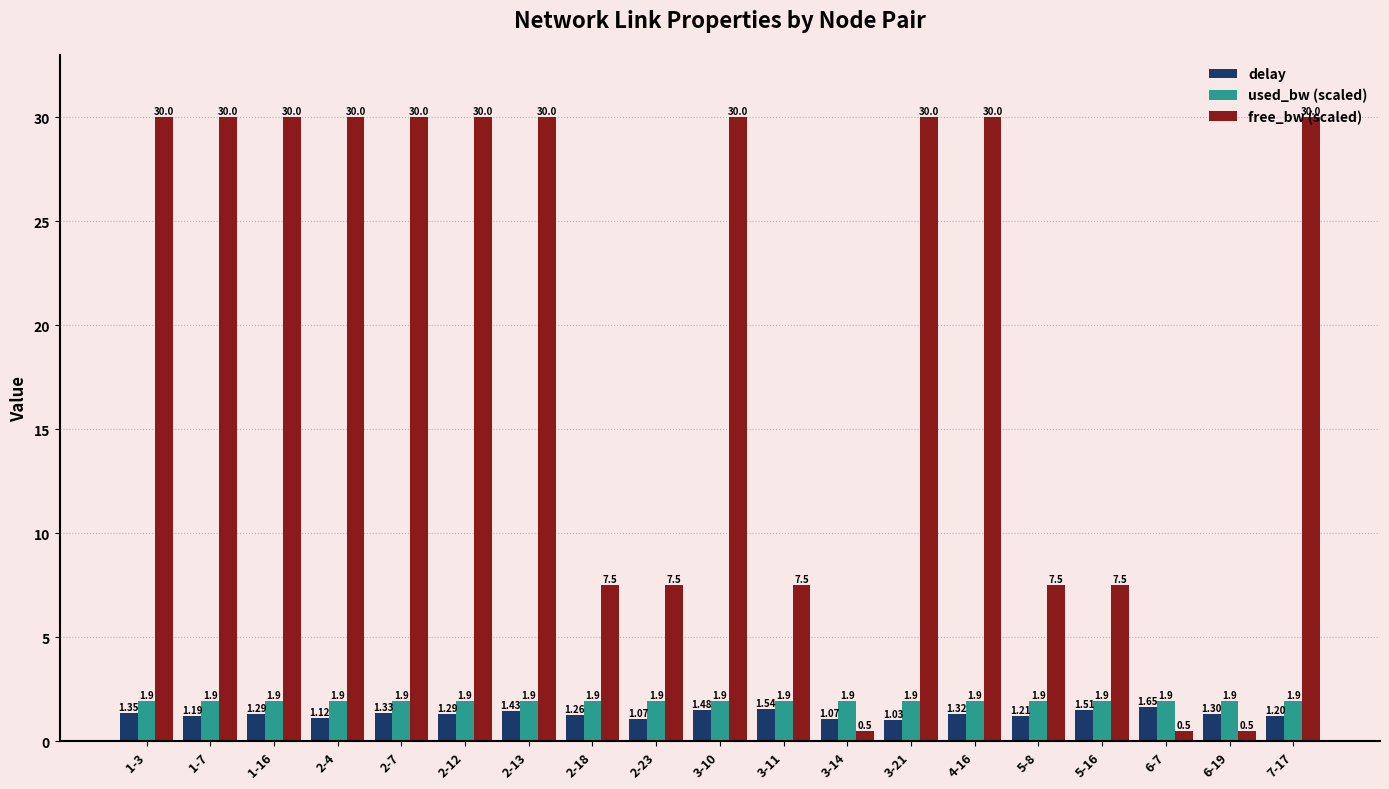

What are all the series names shown in the legend?

delay, used_bw (scaled), free_bw (scaled)